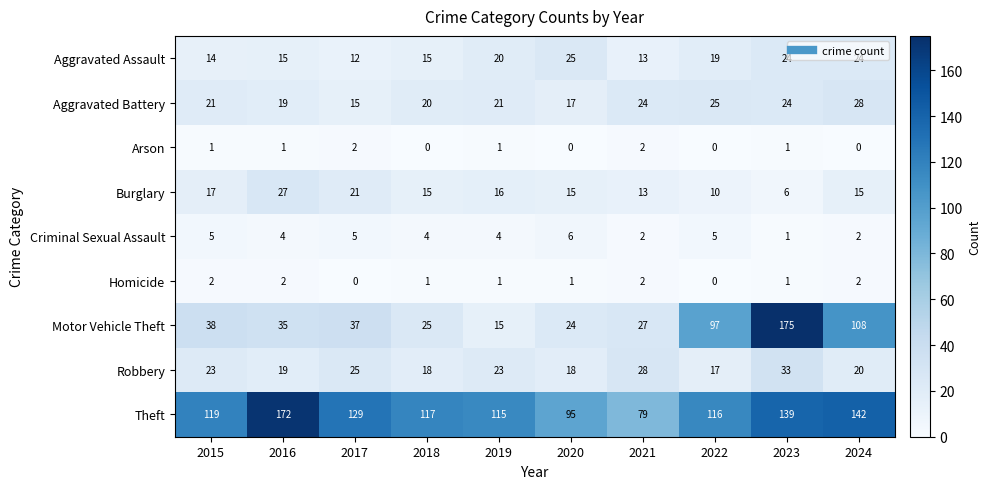

How many categories are shown in the chart?

10